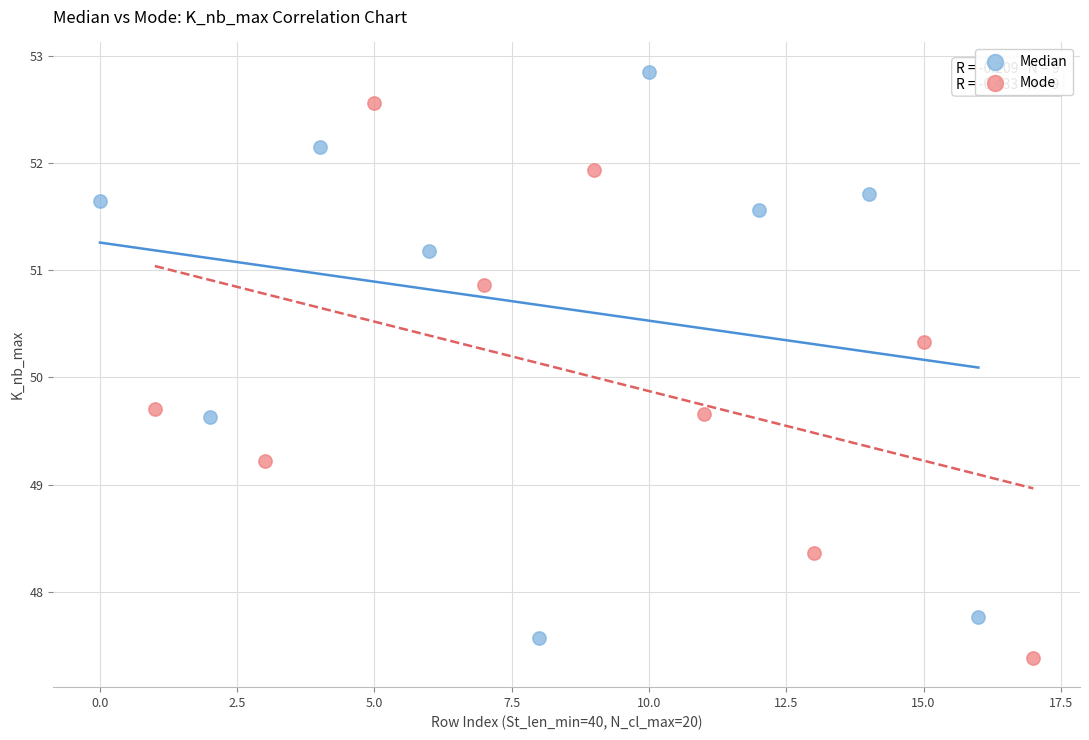

Which series has the largest Y range (max minus min)?

Median